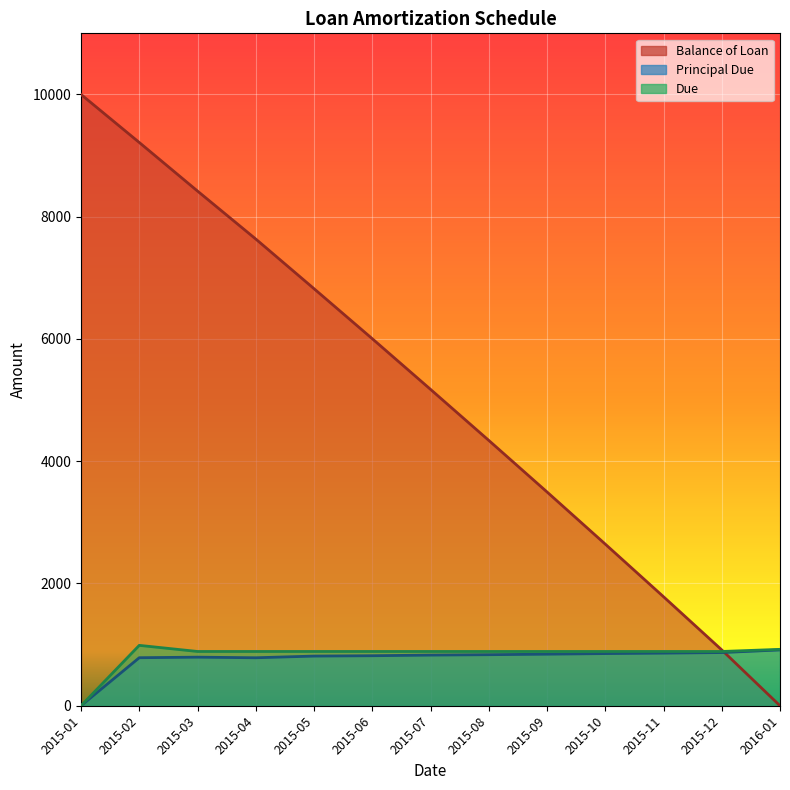

What position from the left is 2016-01?

13